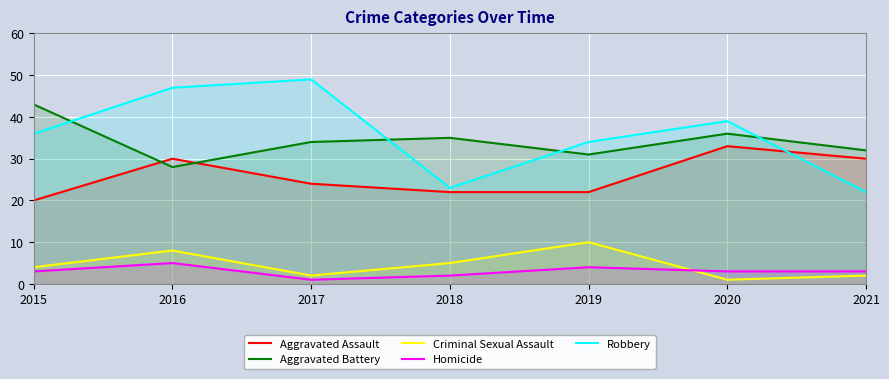

At which category is the sum across all series the highest?

2016